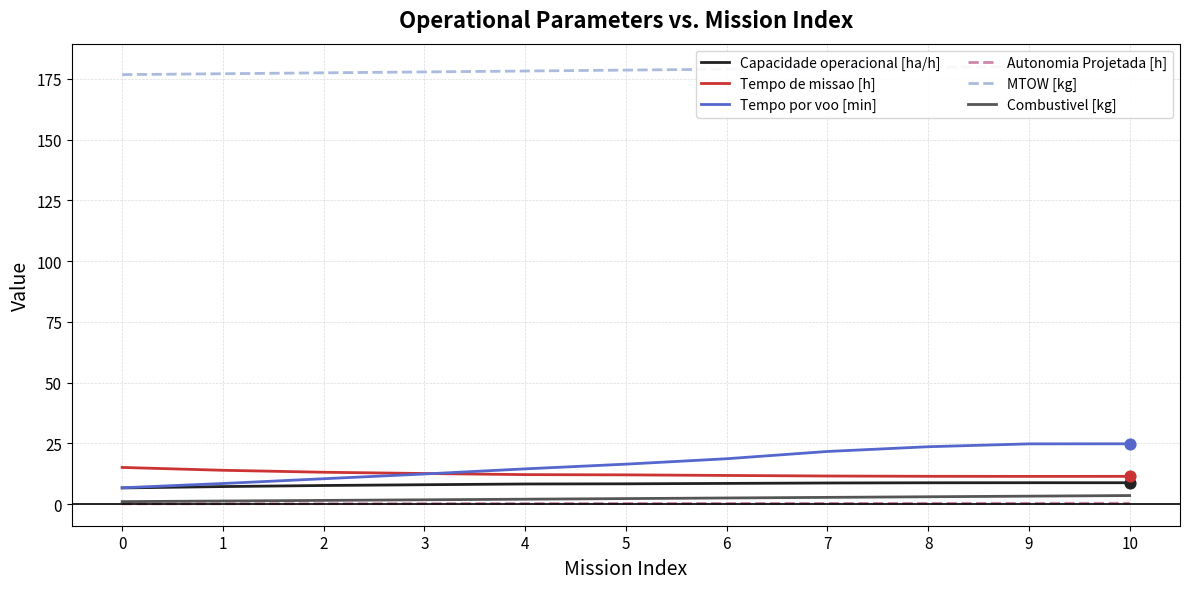

At how many categories does at least one series exceed 29?

11